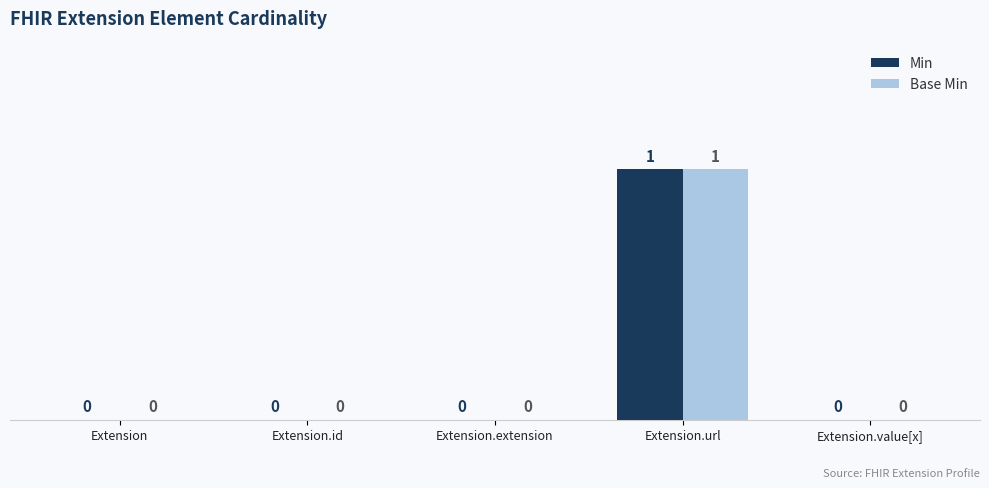

At which category is the sum across all series the highest?

Extension.url